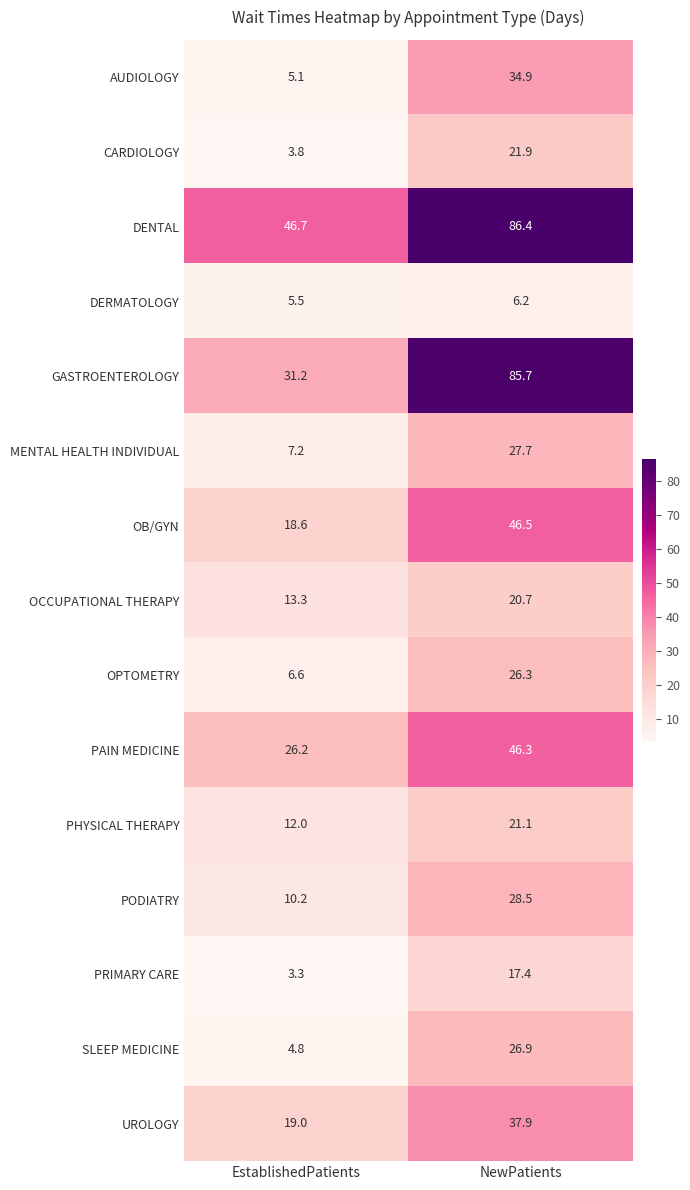

True or false: MENTAL HEALTH INDIVIDUAL has a value of 7.2 at EstablishedPatients.

True